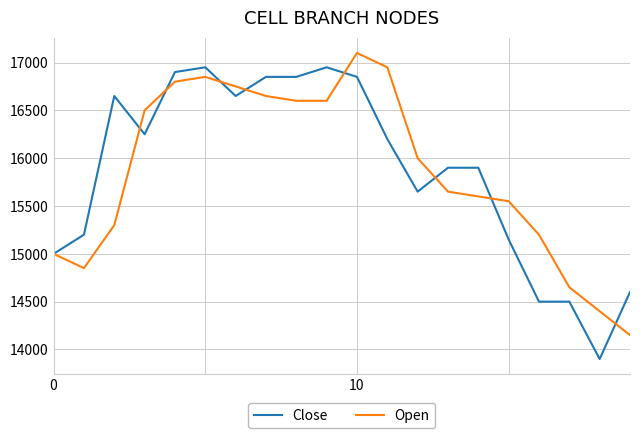

What is the minimum value shown in the chart?

13900